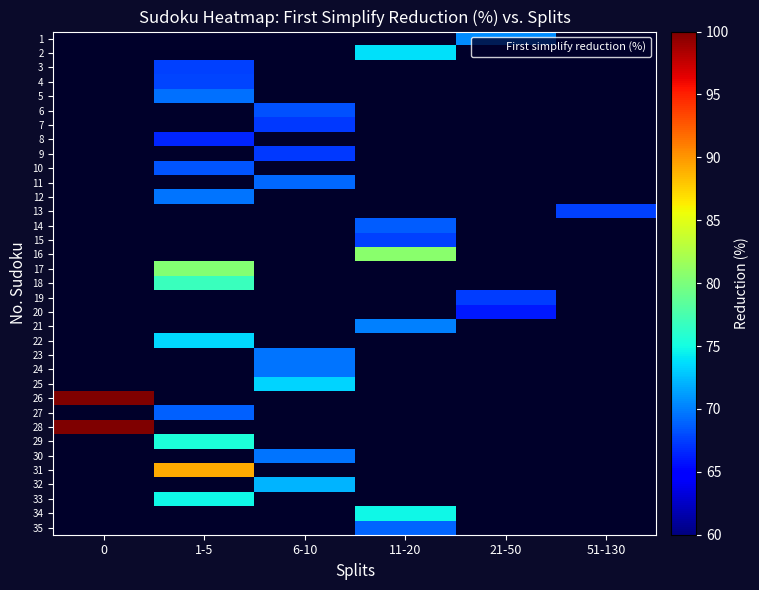

What is the spread (max minus min) of values at 21-50?

4.7